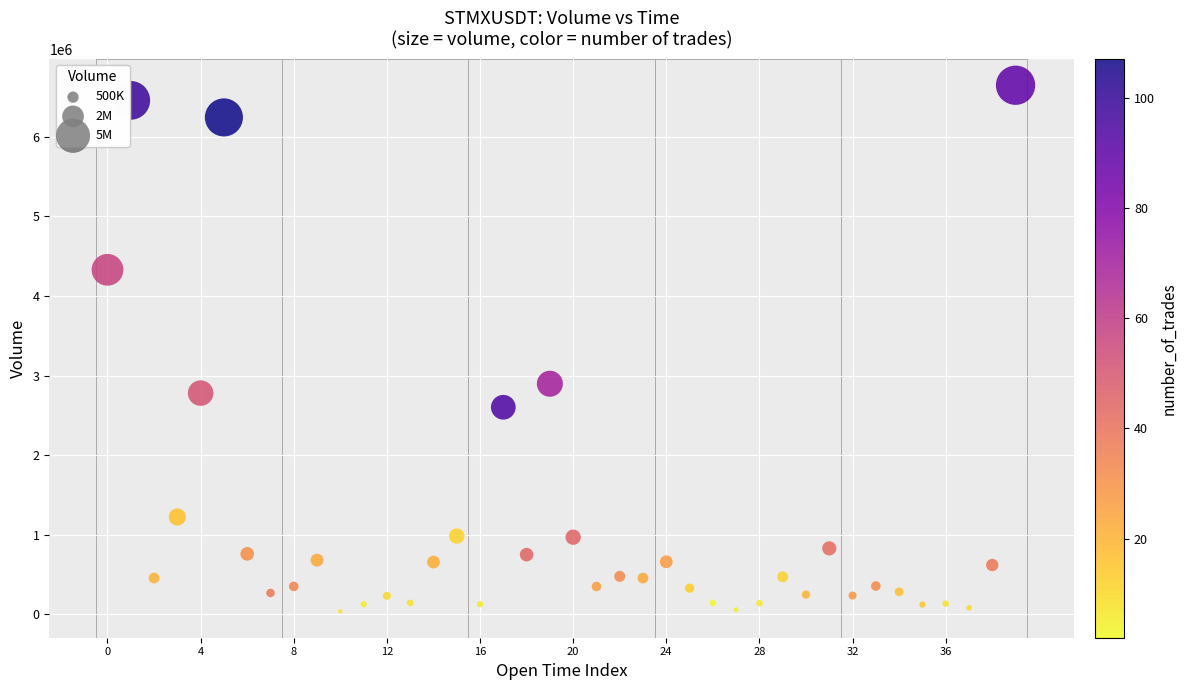

What Y value in the scatter plot is closest to 3342721?

2897775